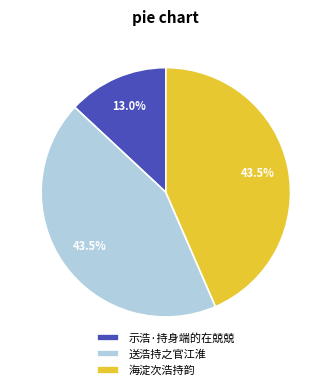

What is the smallest slice in the pie chart?

示浩·持身端的在兢兢